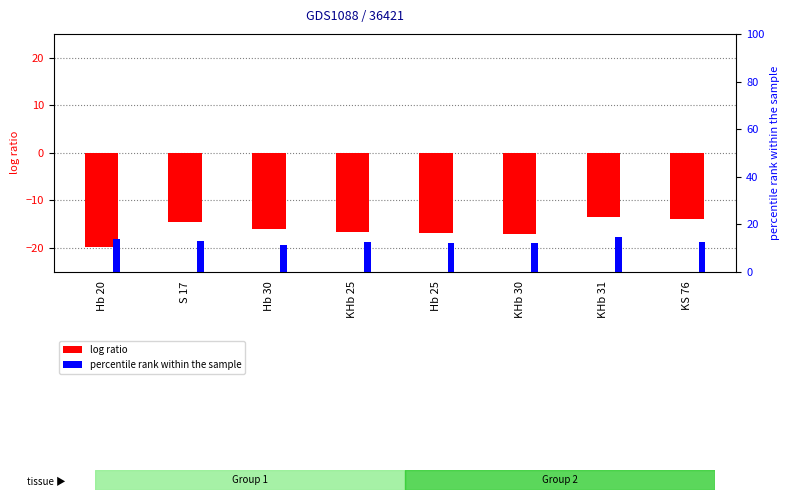

Which label corresponds to the largest value in the chart?

KHb 31